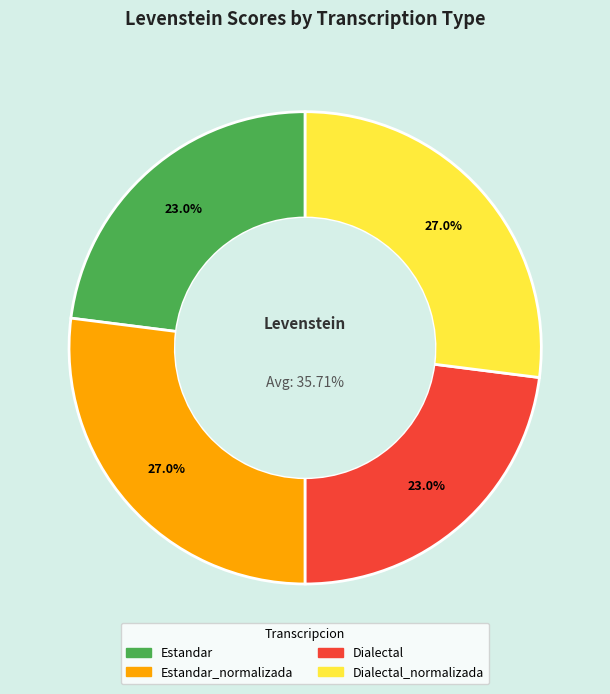

Which slice is the smallest?

Estandar